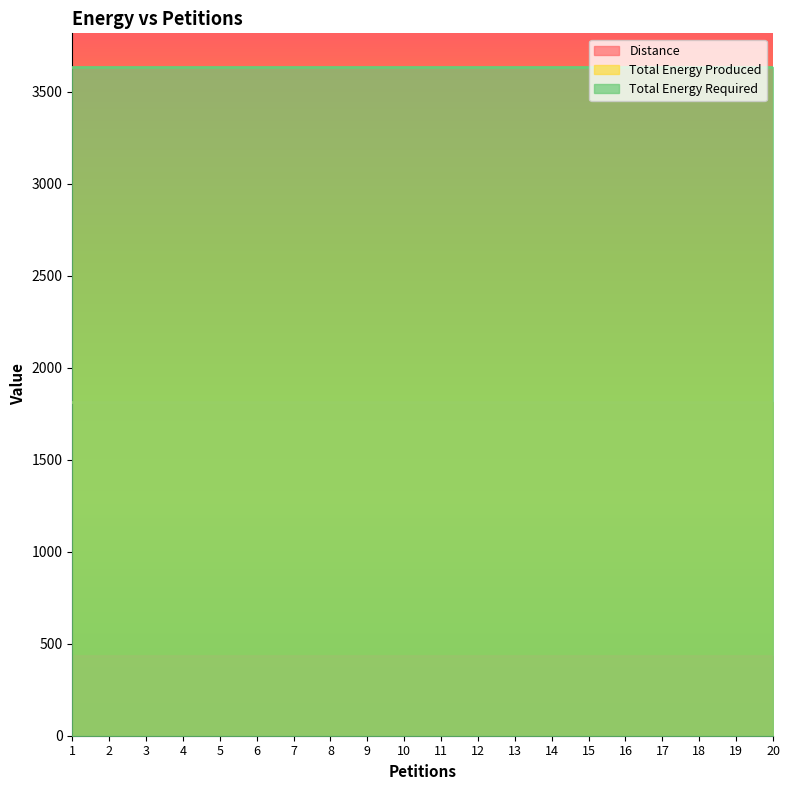

What is the maximum value shown in the chart?

3635